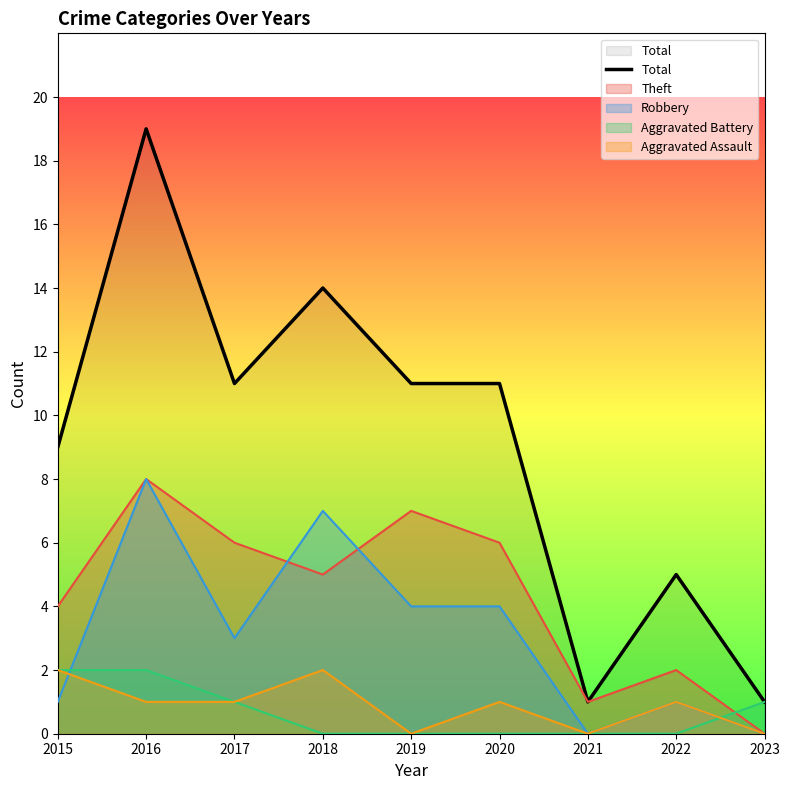

What is the ratio of the value at 2016 to the value at 2018?

1.4